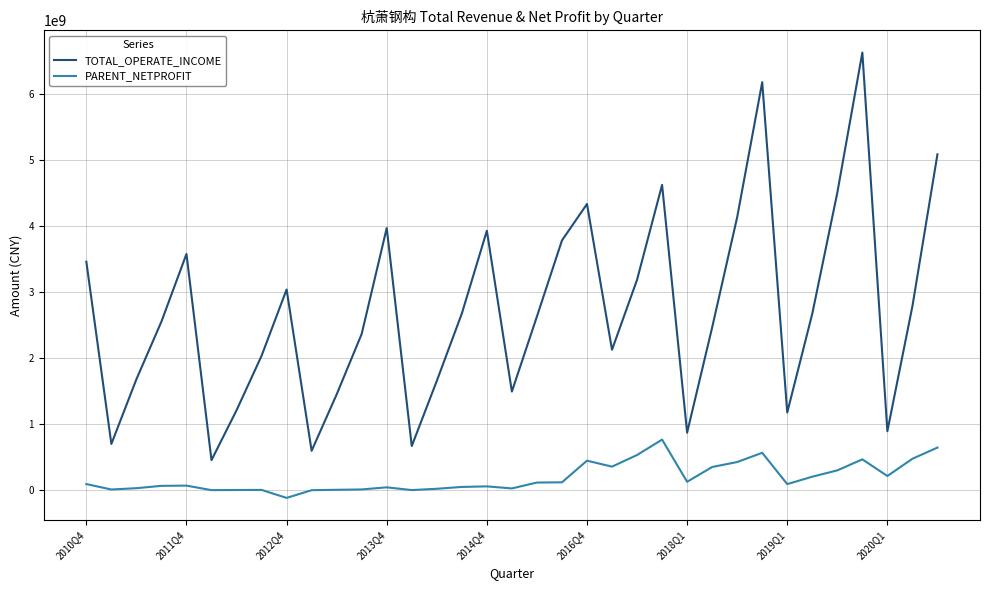

What is the maximum value shown in the chart?

6633068516.7